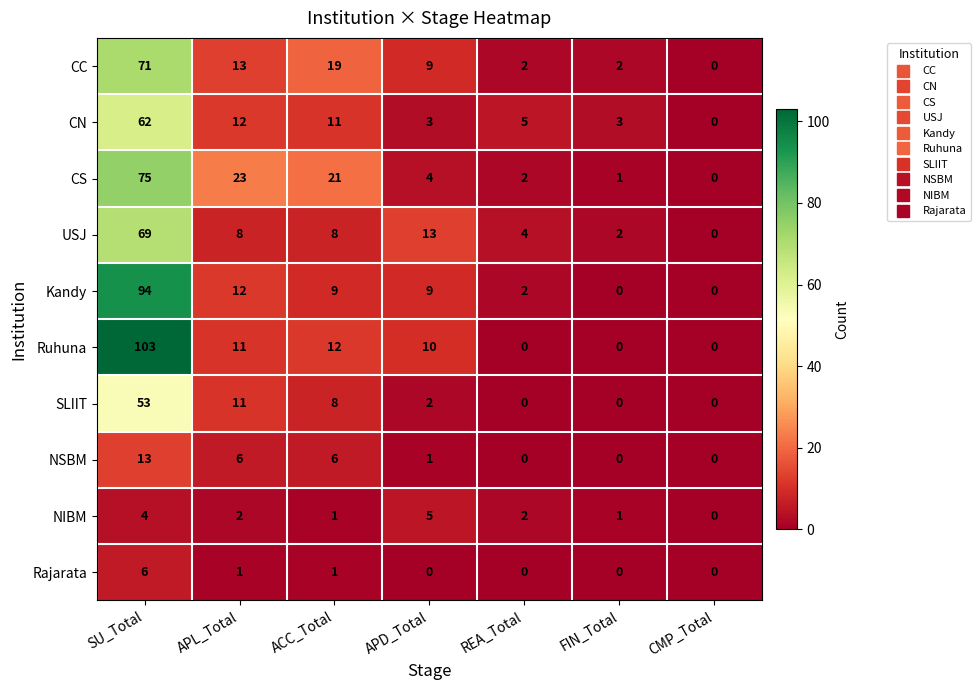

Count the number of categories in the chart.

7